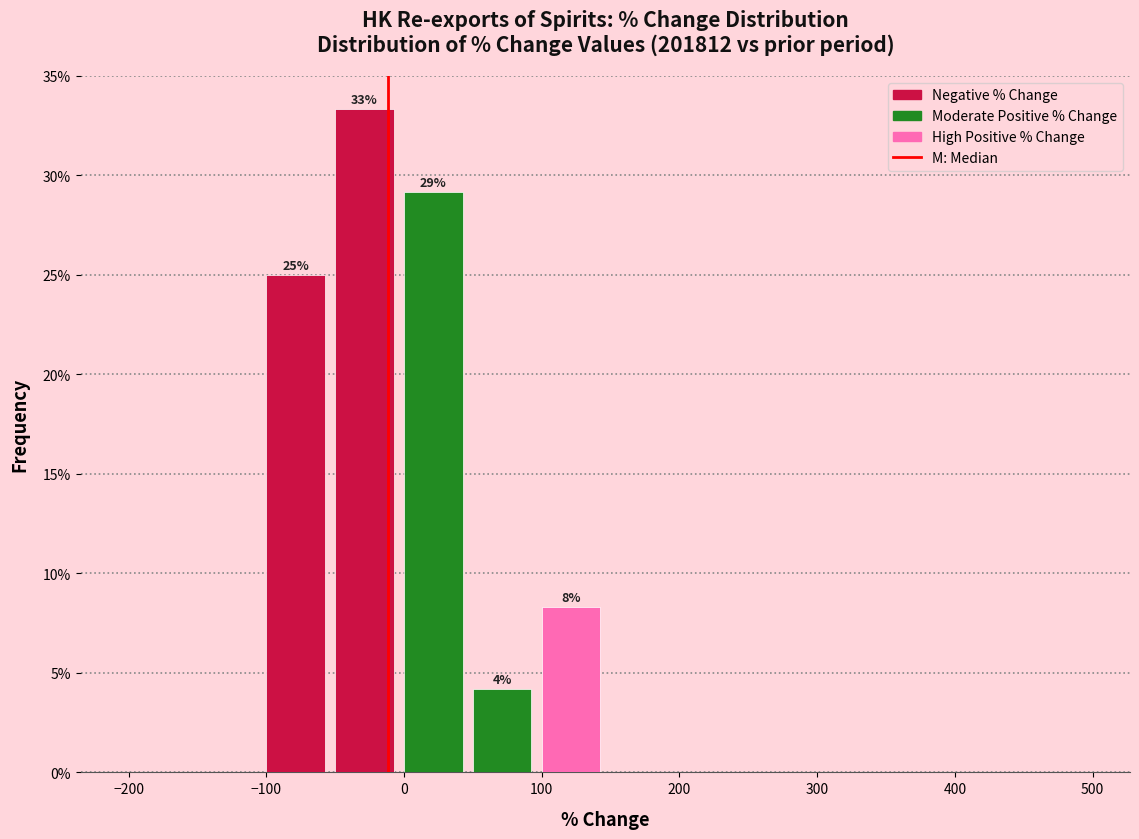

Over which range of the x-axis is the bar tallest?

-50 to 0